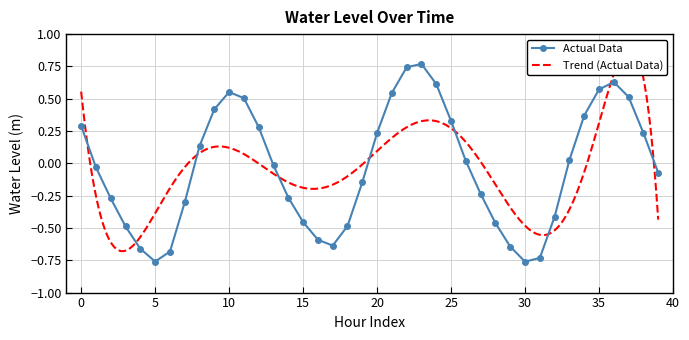

How many negative values are there?

21